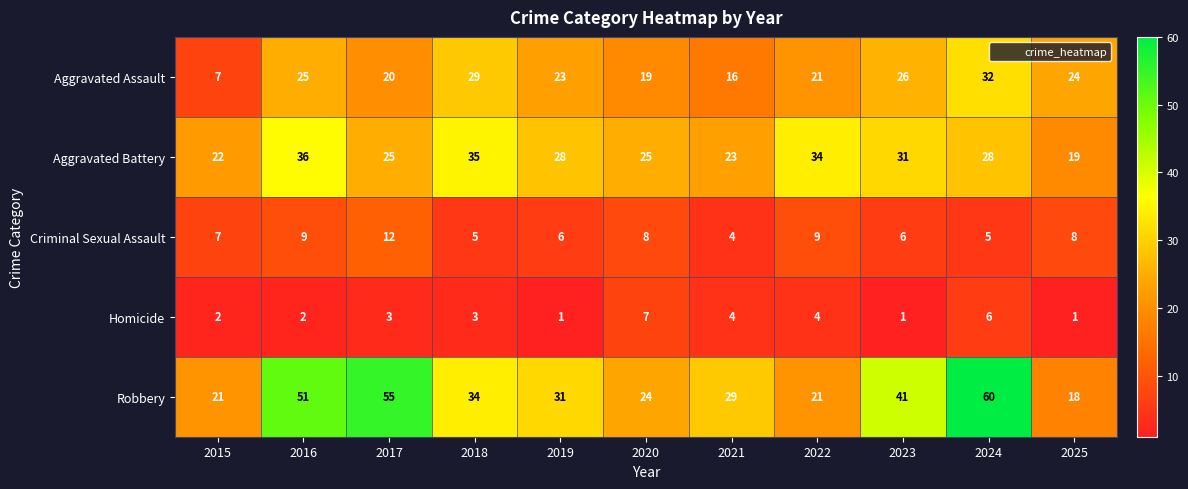

Which label corresponds to the largest value in the chart?

2024